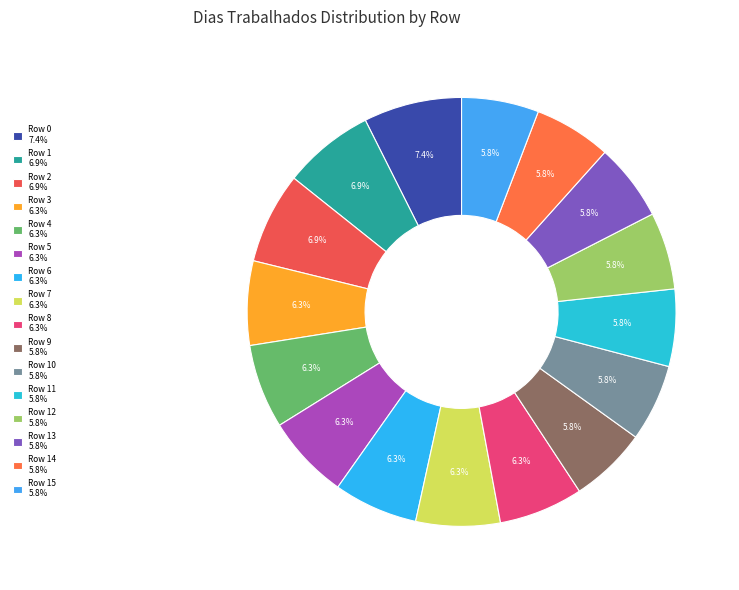

To the nearest percent, what is the average slice percentage?

6%